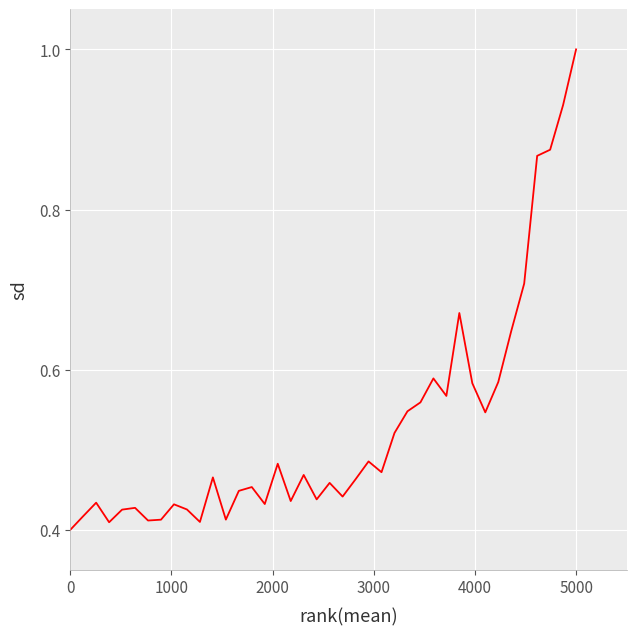

What is the greatest value displayed?

1.0